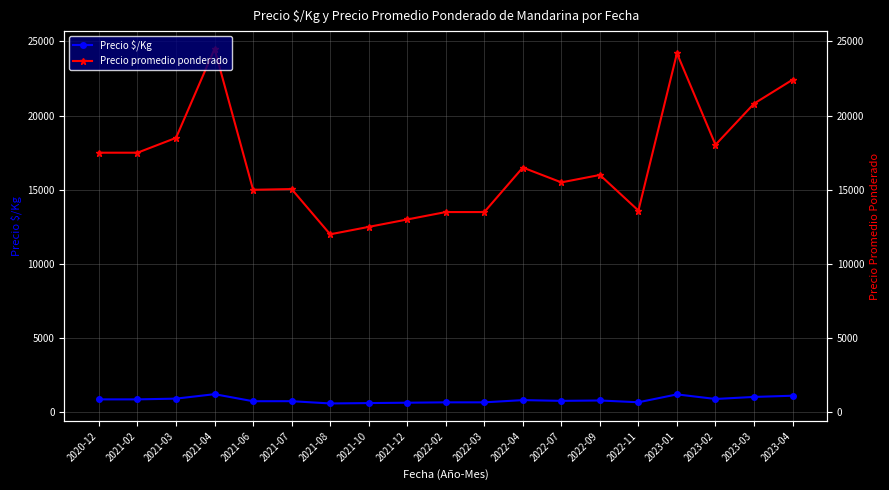

The value of Precio $/Kg at 2023-02 is 902. True or false?

True